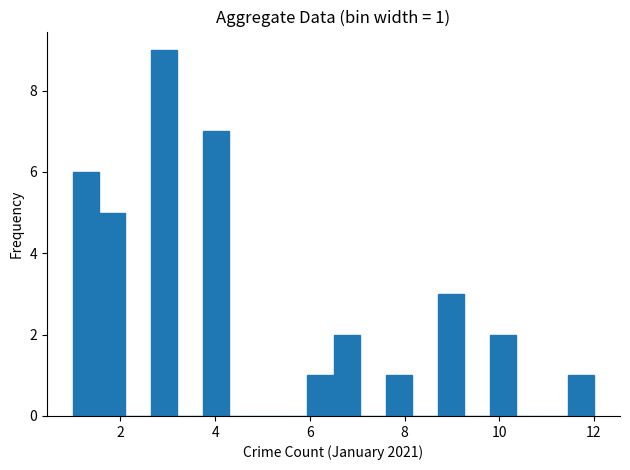

Read against the x-axis, roughly where is the centre of the tallest bar?

3.0